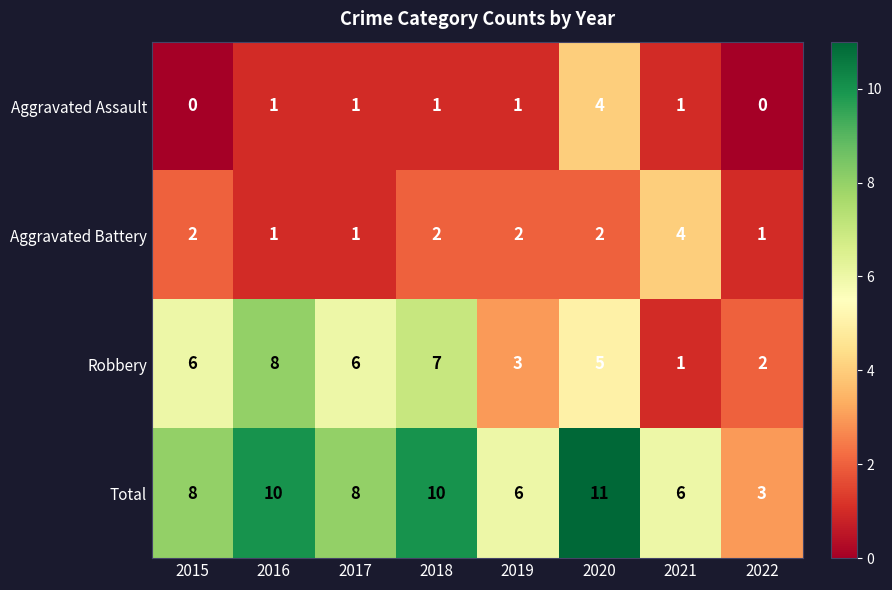

How many Total values are between 6 and 10?

6